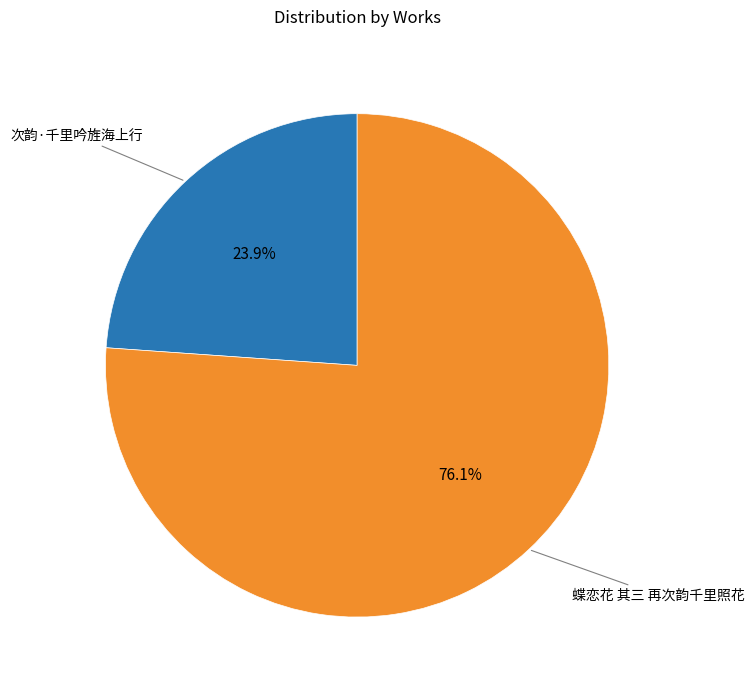

Is there a majority slice in this chart?

Yes